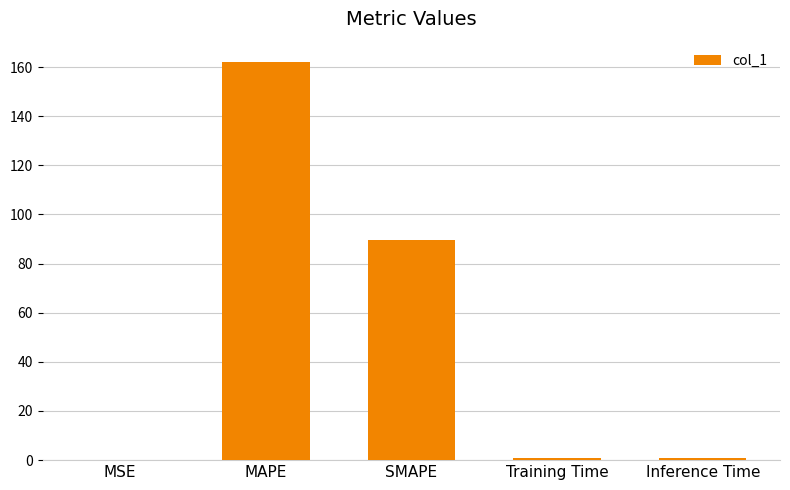

At which category does the chart reach its peak across all series?

MAPE